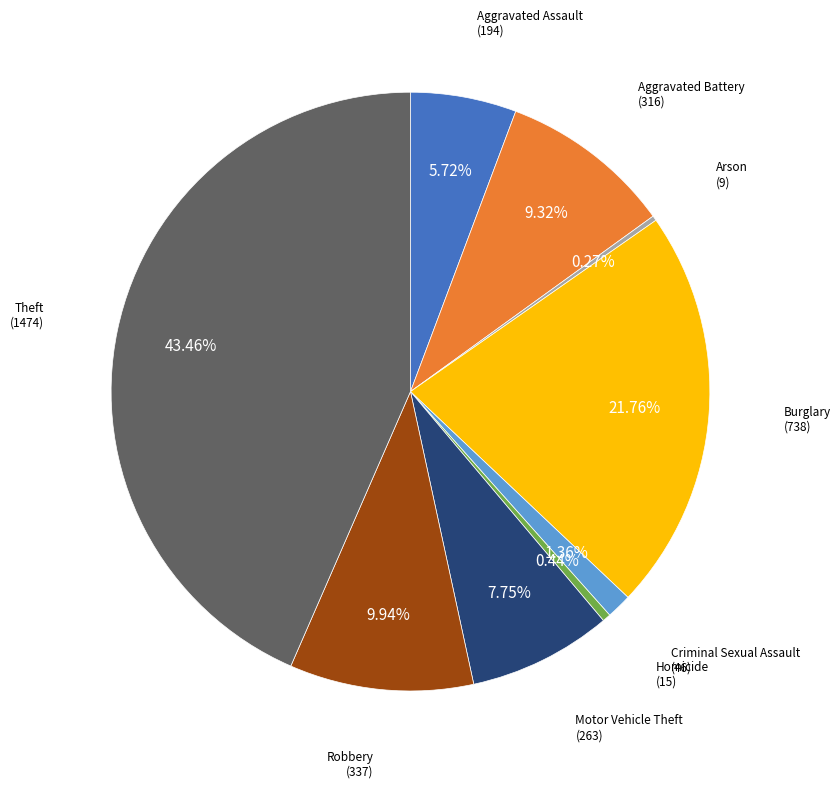

Does any single category account for the majority?

No